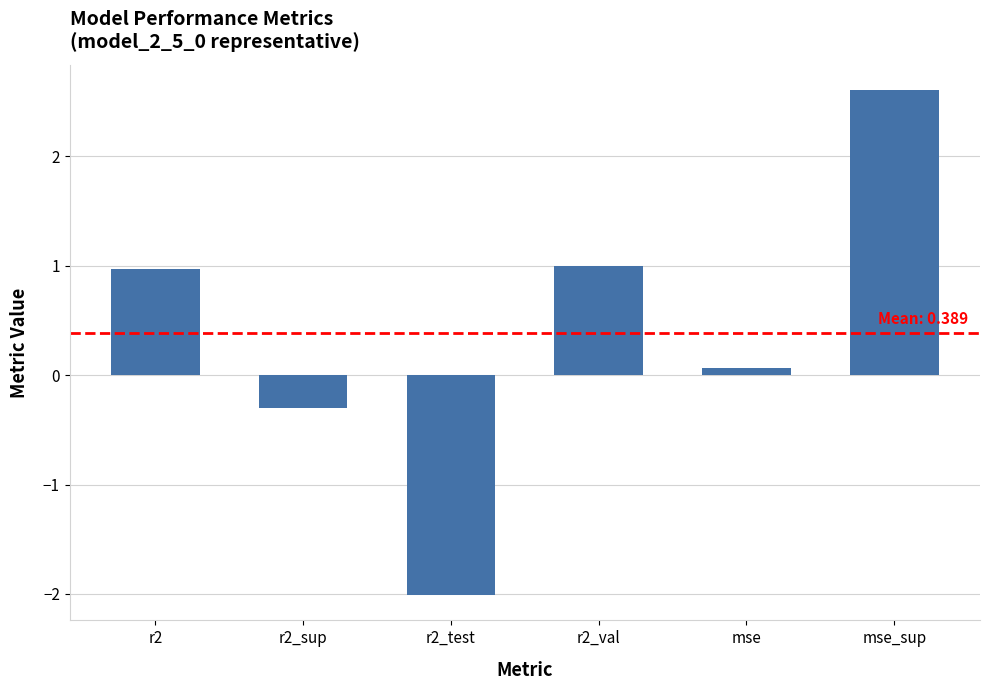

What is the greatest value displayed?

2.6